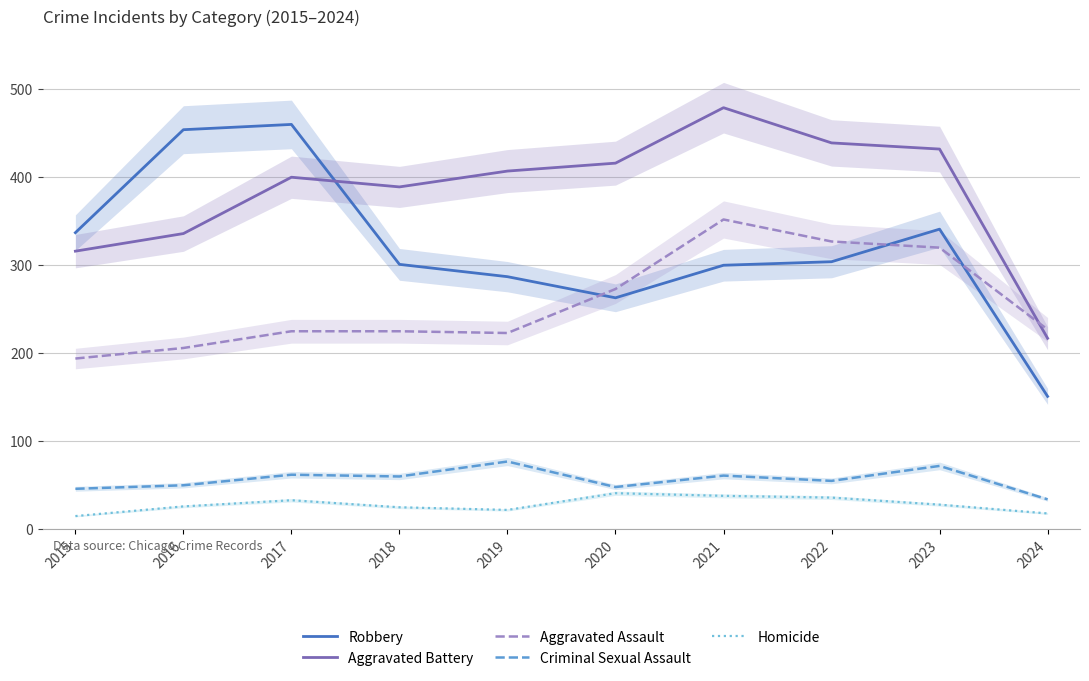

Where does the Aggravated Assault series first go above 227?

2020